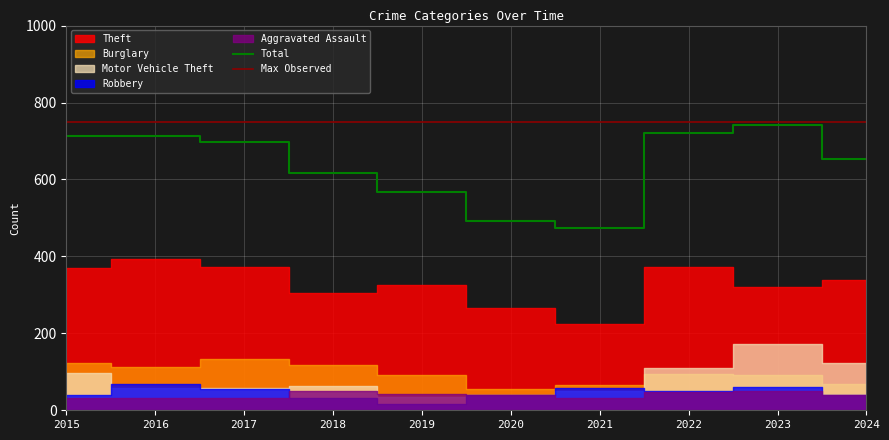

At which category is the sum across all series the highest?

2023